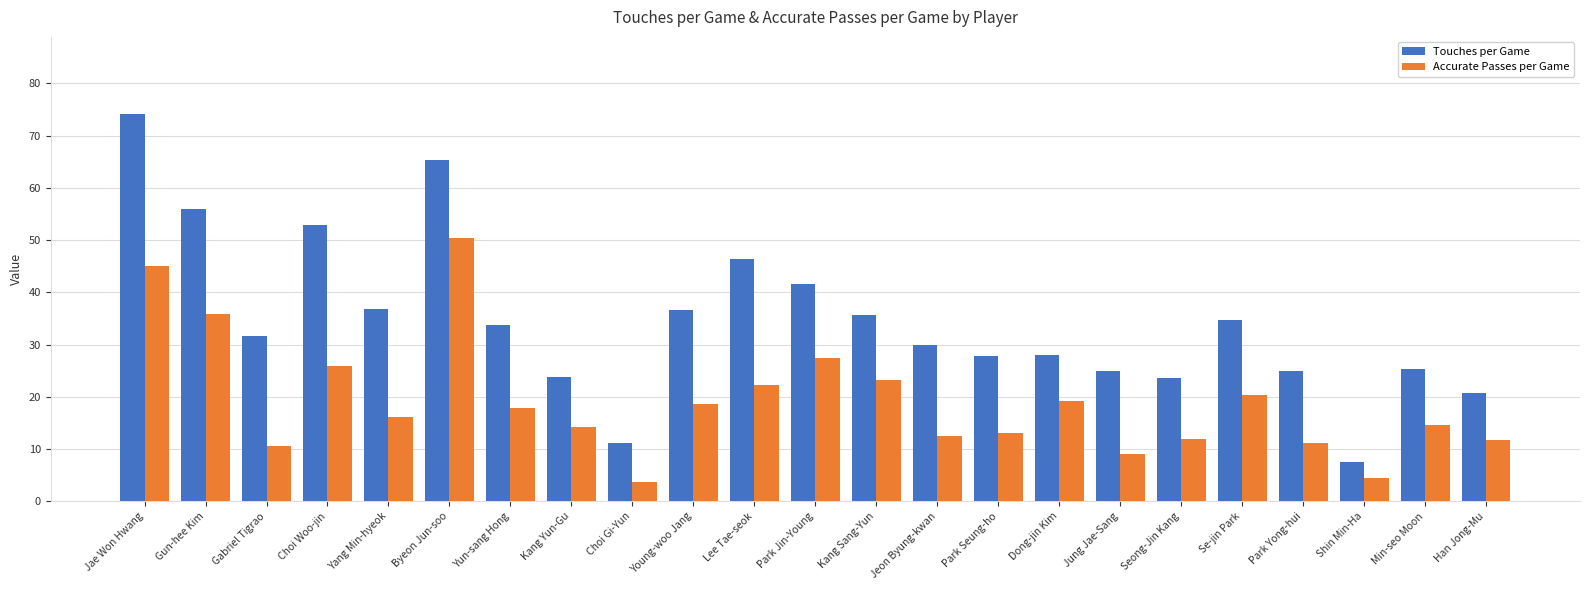

What is the value of the Touches per Game bar at the 15th from the left?

27.9